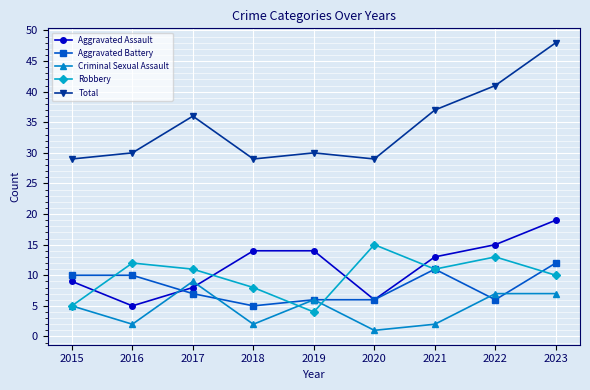

What is the value of the Aggravated Assault point at the 1st from the left?

9